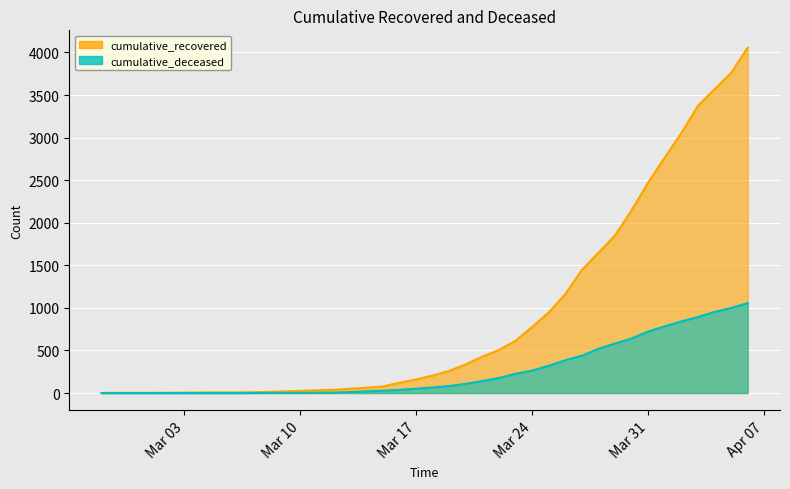

Reading left to right, extract all data points from this chart.

cumulative_recovered: 2	3	3	3	4	5	7	8	8	9	13	19	26	32	39	50	63	78	122	160	206	261	339	429	508	616	778	949	1165	1448	1650	1853	2148	2475	2767	3055	3375	3569	3759	4057
cumulative_deceased: 0	0	0	0	0	0	0	0	0	1	2	2	2	4	6	11	20	28	37	52	66	83	109	142	177	227	265	321	386	439	521	582	642	723	784	842	893	953	999	1057